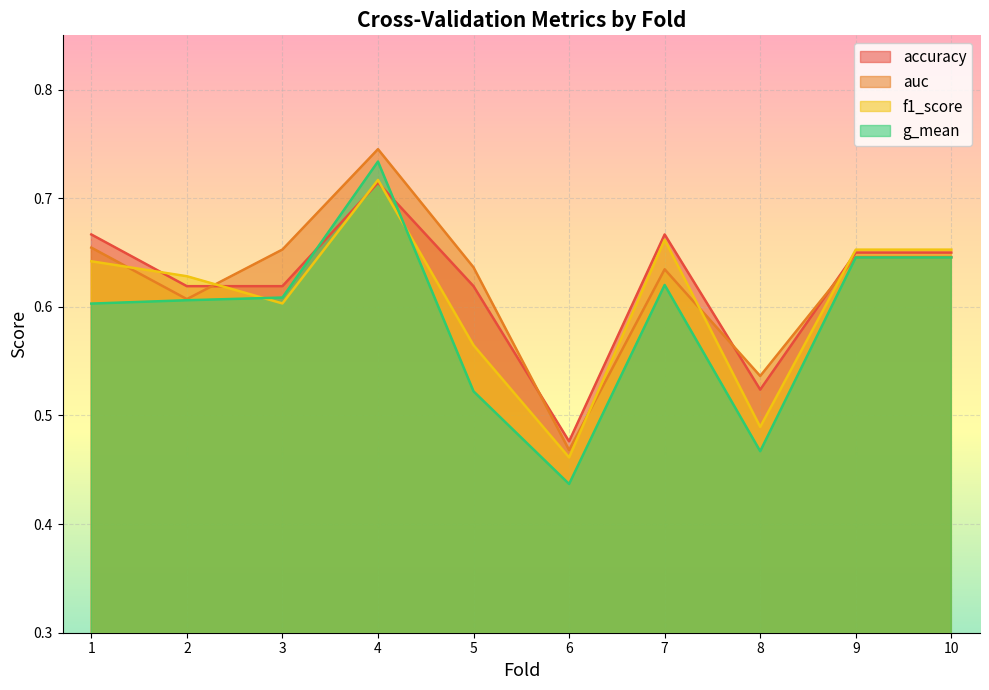

Which series has the largest range (max minus min)?

g_mean